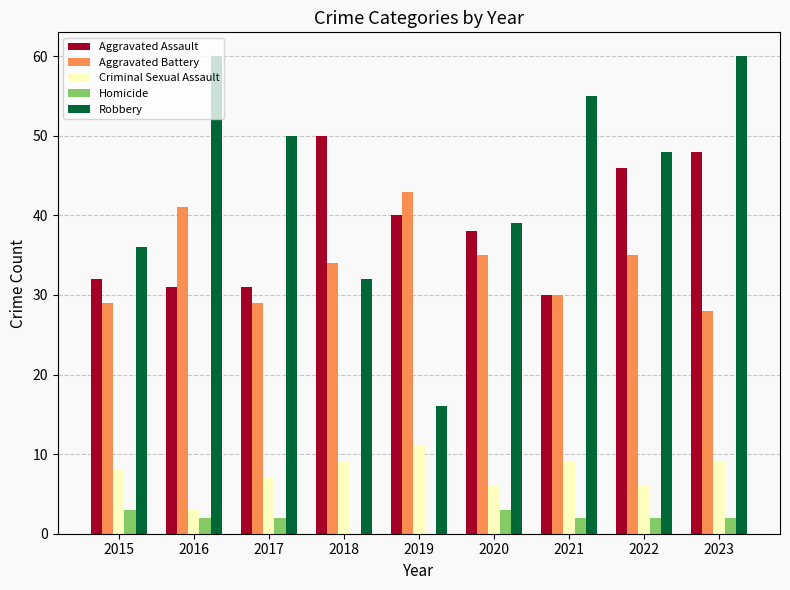

Are the bars grouped side by side (vs. stacked)?

Yes